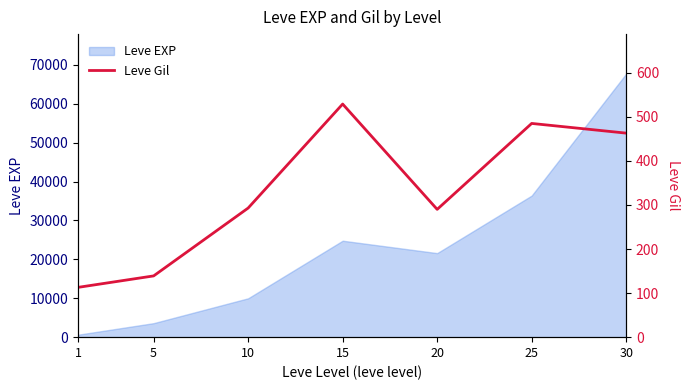

What is the smallest value displayed?

113